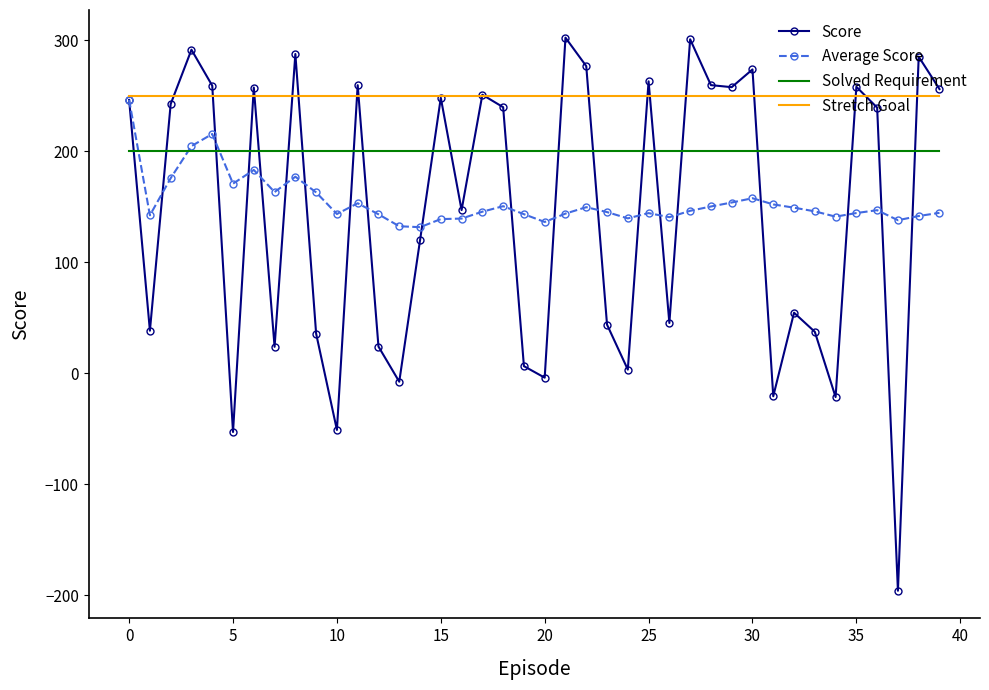

Which series has the largest range (max minus min)?

Score